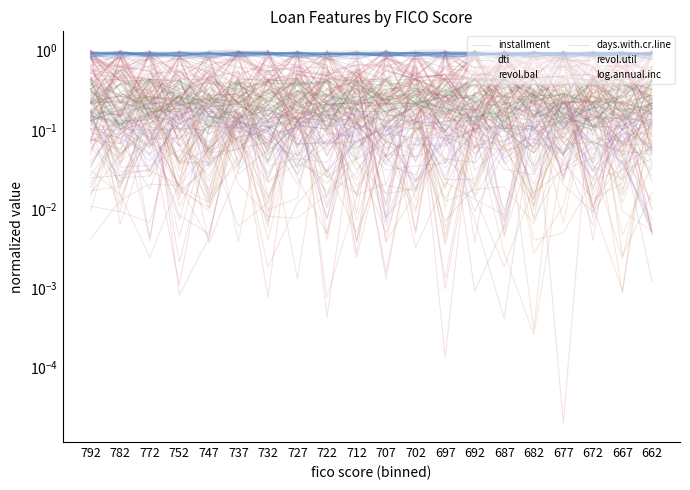

At which category is the sum across all series the highest?

662